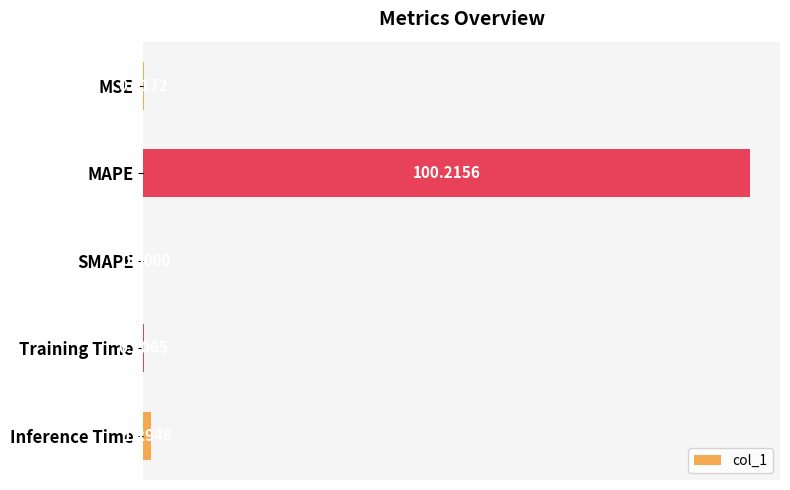

Which label corresponds to the largest value in the chart?

MAPE